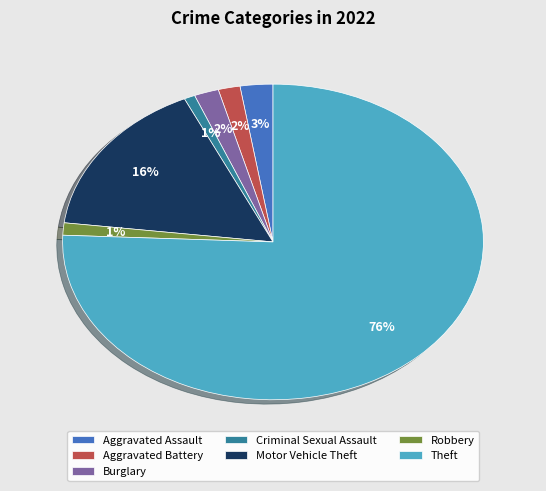

Which slice represents more than half of the pie?

Theft